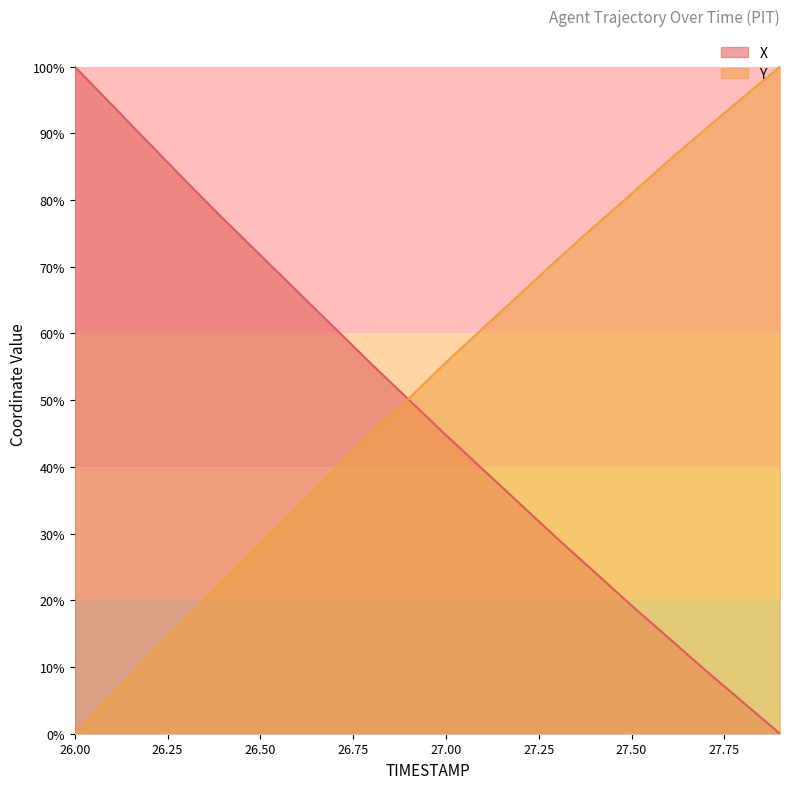

Rank the series by their average value, from lowest to highest.

X, Y